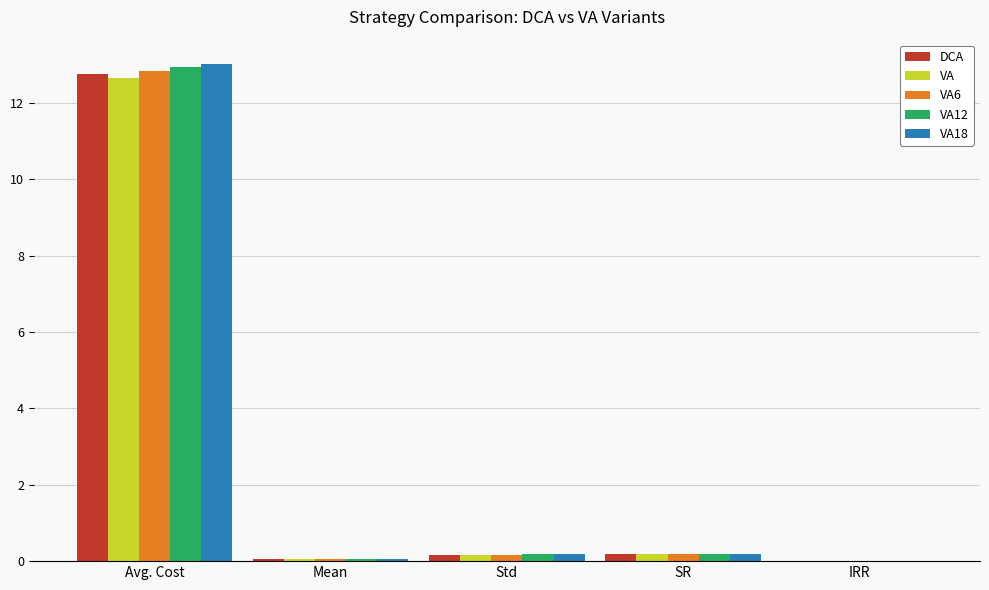

True or false: DCA has a value of 0.0 at IRR.

True